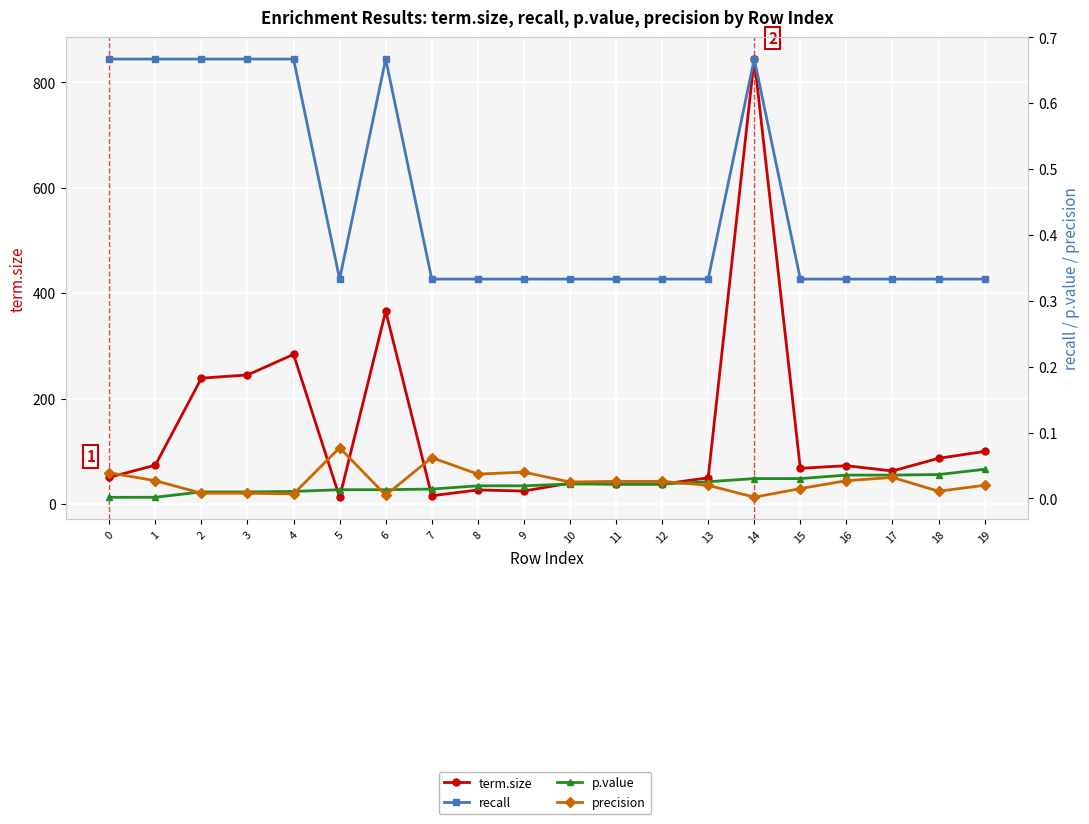

How many lines are shown in the chart?

4